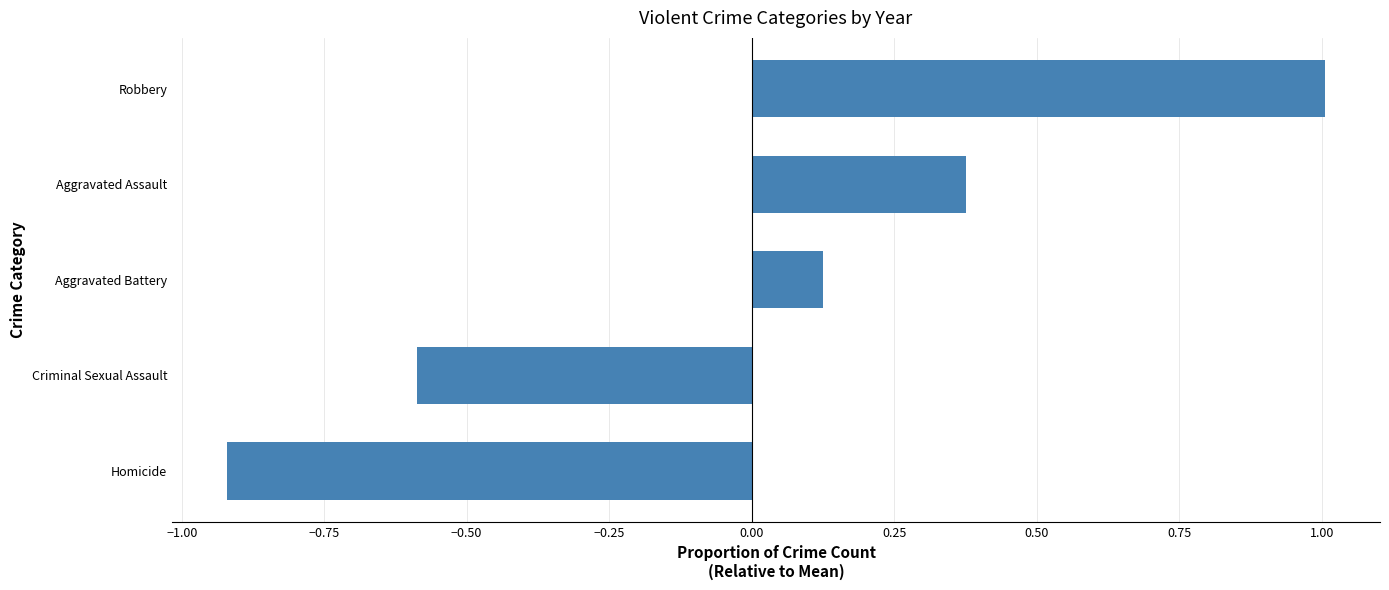

Which label corresponds to the largest value in the chart?

Robbery